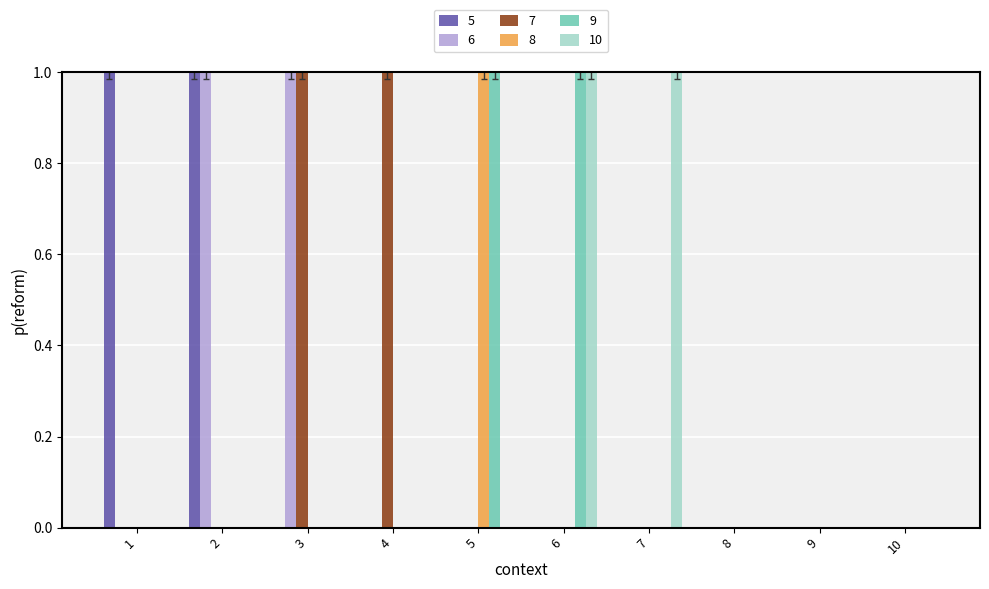

Count the 6 values in the range 0 to 1.

10